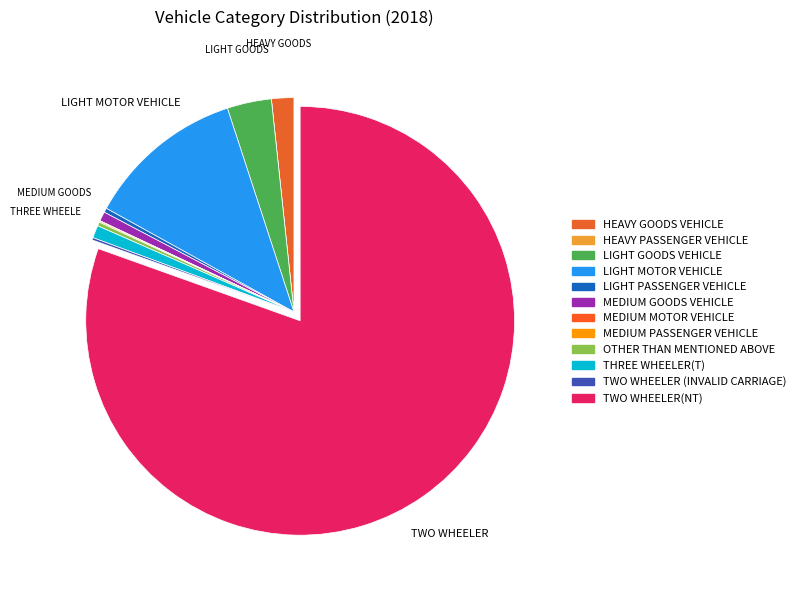

Which slice represents more than half of the pie?

TWO WHEELER(NT)